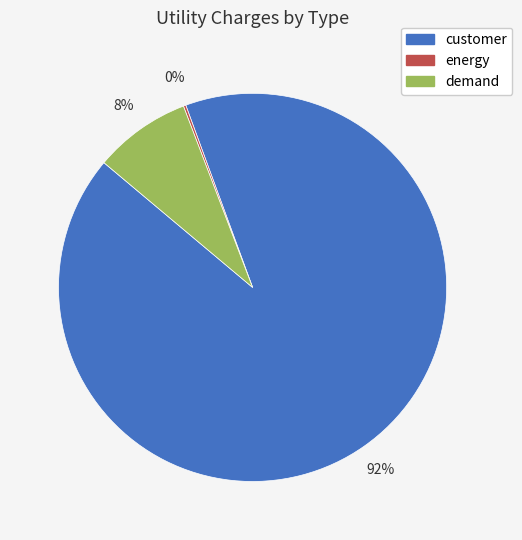

What is the largest slice in the pie chart?

customer